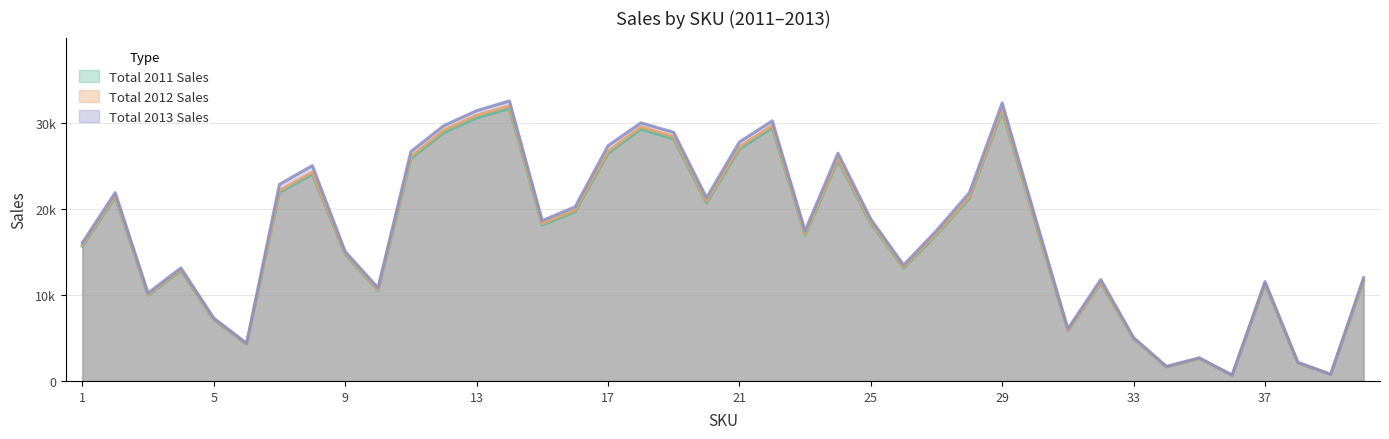

How many interior local peaks does the Total 2011 Sales series have?

11